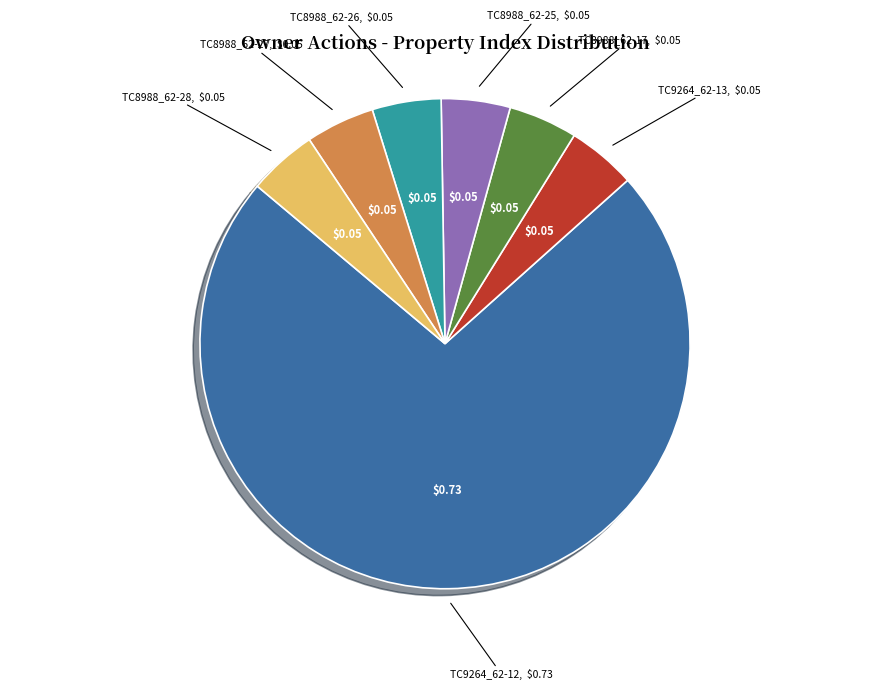

Do TC8988_62-26 and TC9264_62-12 together represent more than half of the pie?

Yes